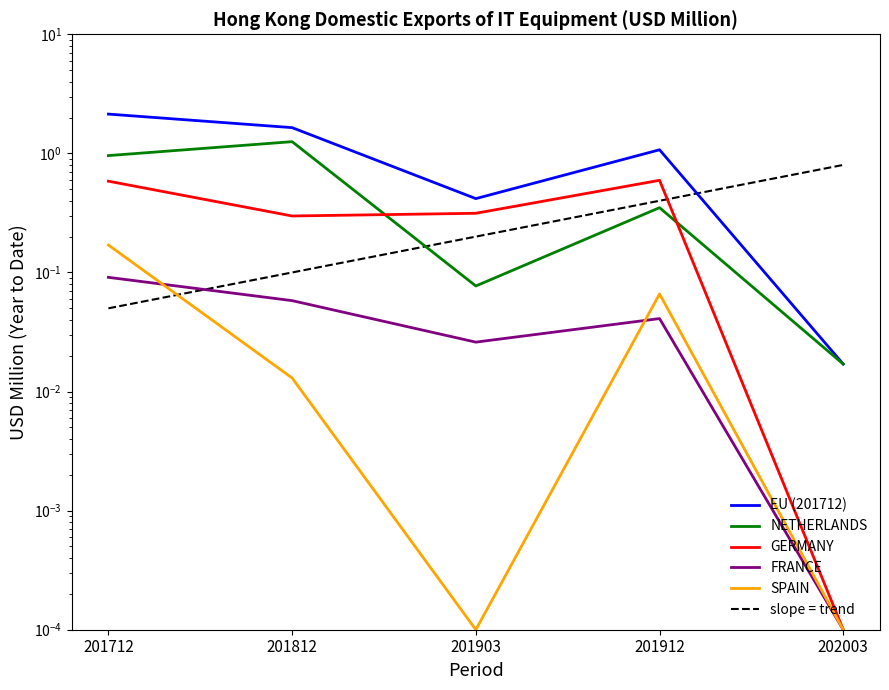

What is the total value across all series at 201903?

0.8